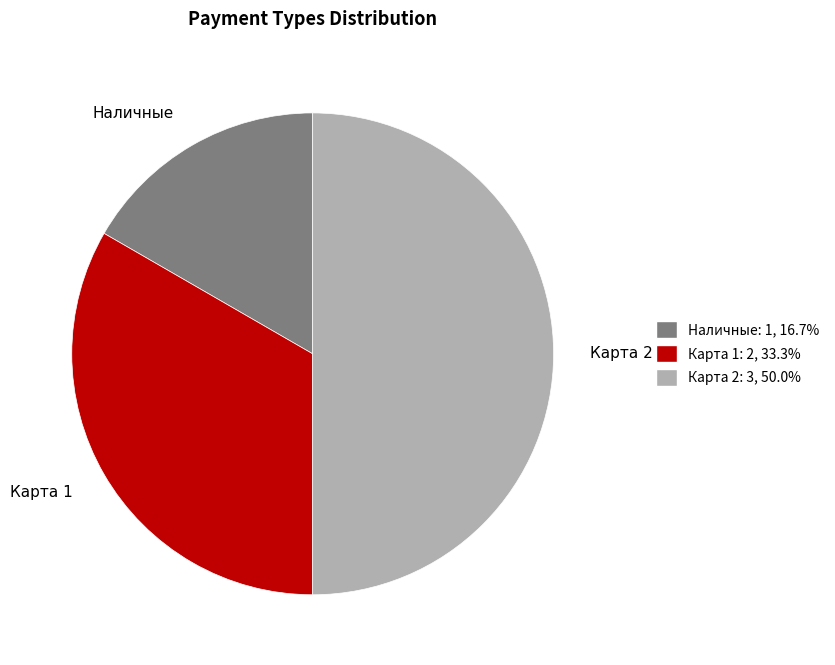

Combined, do Карта 2 and Наличные account for over 50%?

Yes